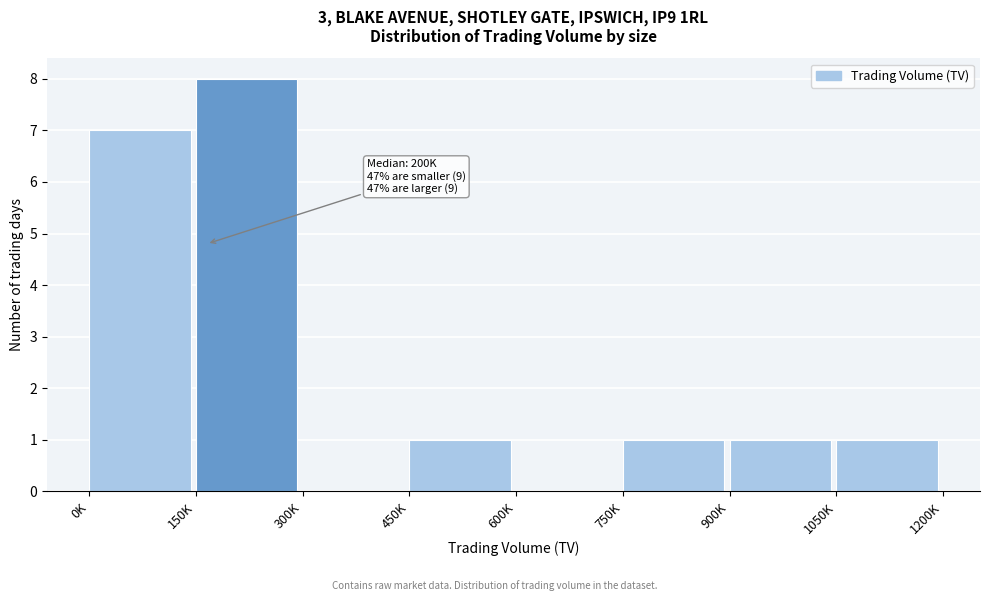

Which label corresponds to the largest value in the chart?

150K